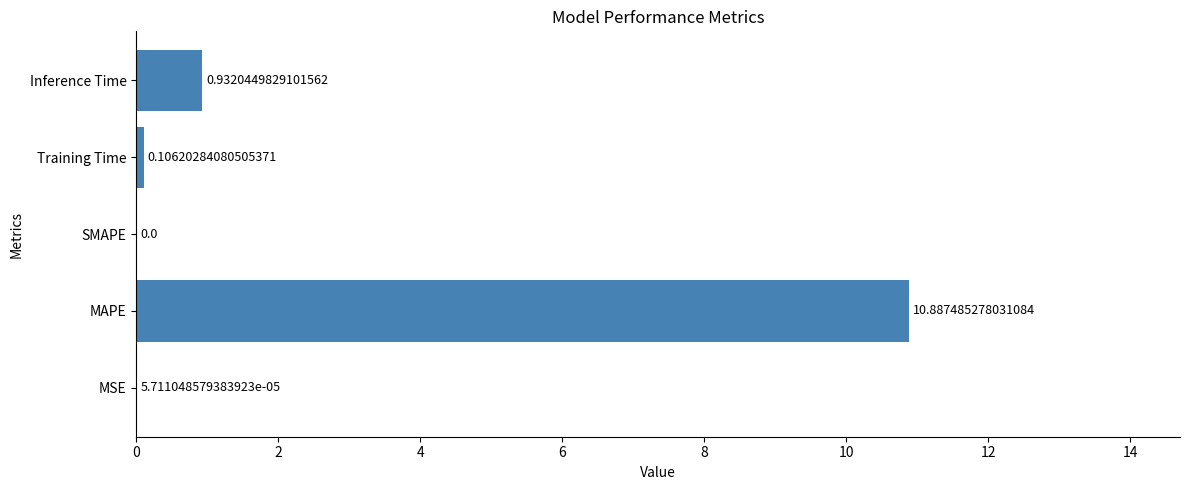

Which label corresponds to the largest value in the chart?

MAPE